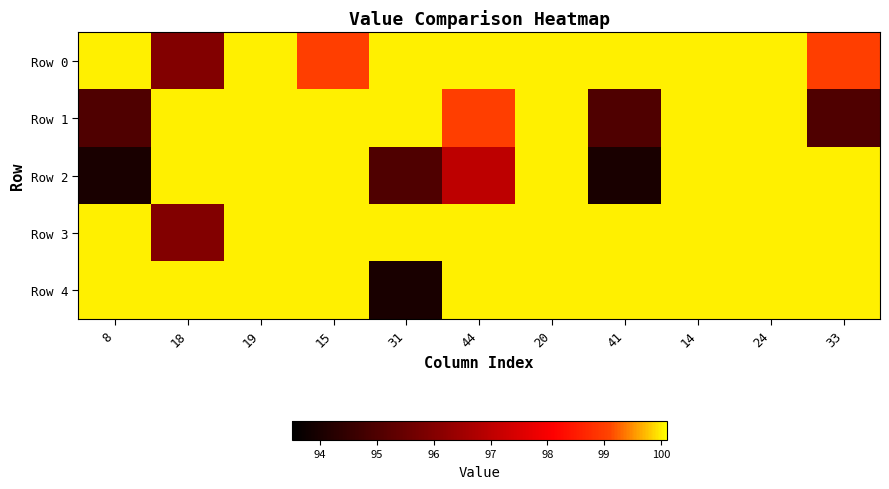

Reading left to right, what are all the values shown in this chart?

Row 0: 8=100	18=96	19=100	15=99	31=100	44=100	20=100	41=100	14=100	24=100	33=99
Row 1: 8=95	18=100	19=100	15=100	31=100	44=99	20=100	41=95	14=100	24=100	33=95
Row 2: 8=94	18=100	19=100	15=100	31=95	44=97	20=100	41=94	14=100	24=100	33=100
Row 3: 8=100	18=96	19=100	15=100	31=100	44=100	20=100	41=100	14=100	24=100	33=100
Row 4: 8=100	18=100	19=100	15=100	31=94	44=100	20=100	41=100	14=100	24=100	33=100